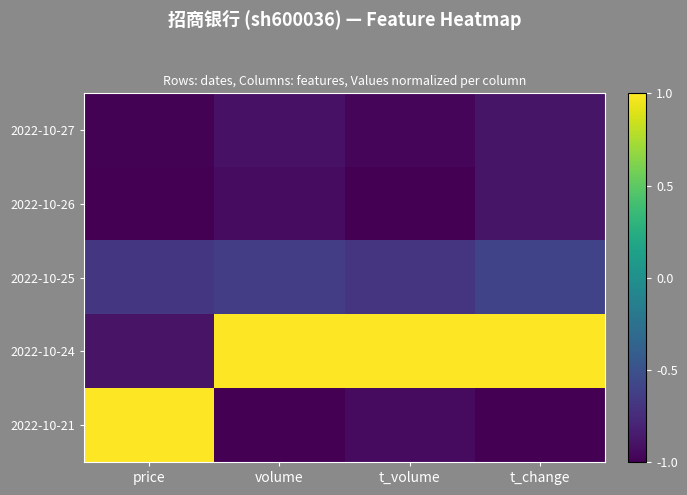

Reading left to right, extract all data points from this chart.

2022-10-27: price=-1.0	volume=-0.9	t_volume=-1.0	t_change=-0.9
2022-10-26: price=-1.0	volume=-0.9	t_volume=-1.0	t_change=-0.9
2022-10-25: price=-0.7	volume=-0.6	t_volume=-0.7	t_change=-0.6
2022-10-24: price=-0.9	volume=1.0	t_volume=1.0	t_change=1.0
2022-10-21: price=1.0	volume=-1.0	t_volume=-0.9	t_change=-1.0